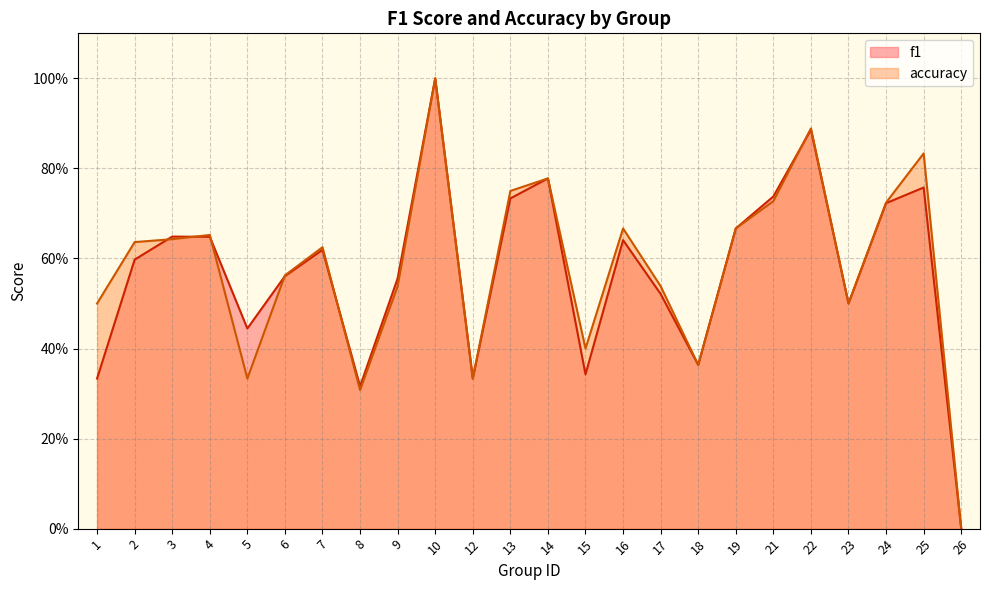

Does the chart have visible grid lines?

Yes